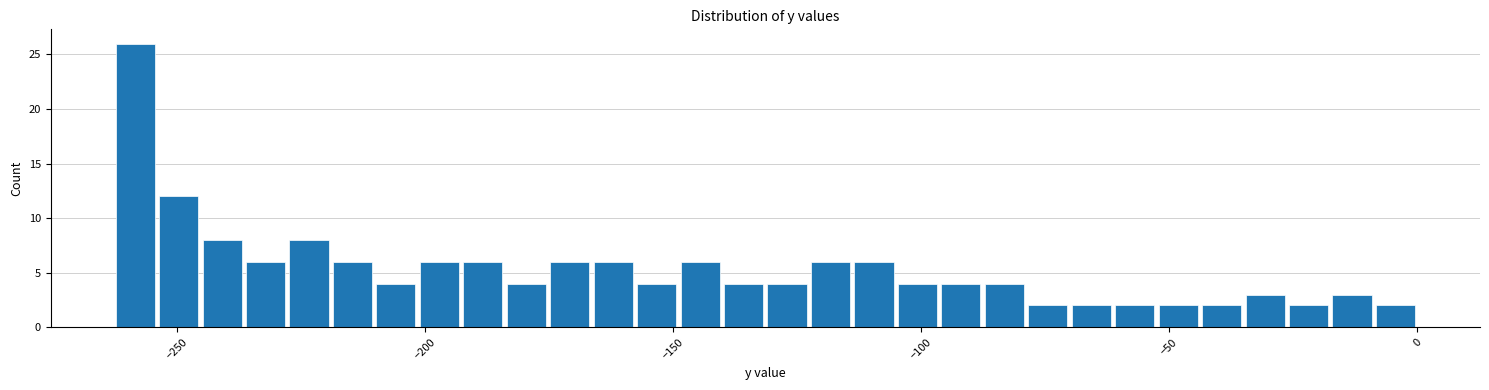

Around what value on the x-axis is the tallest bar? Give the approximate position of its centre, as read against the axis.

-260